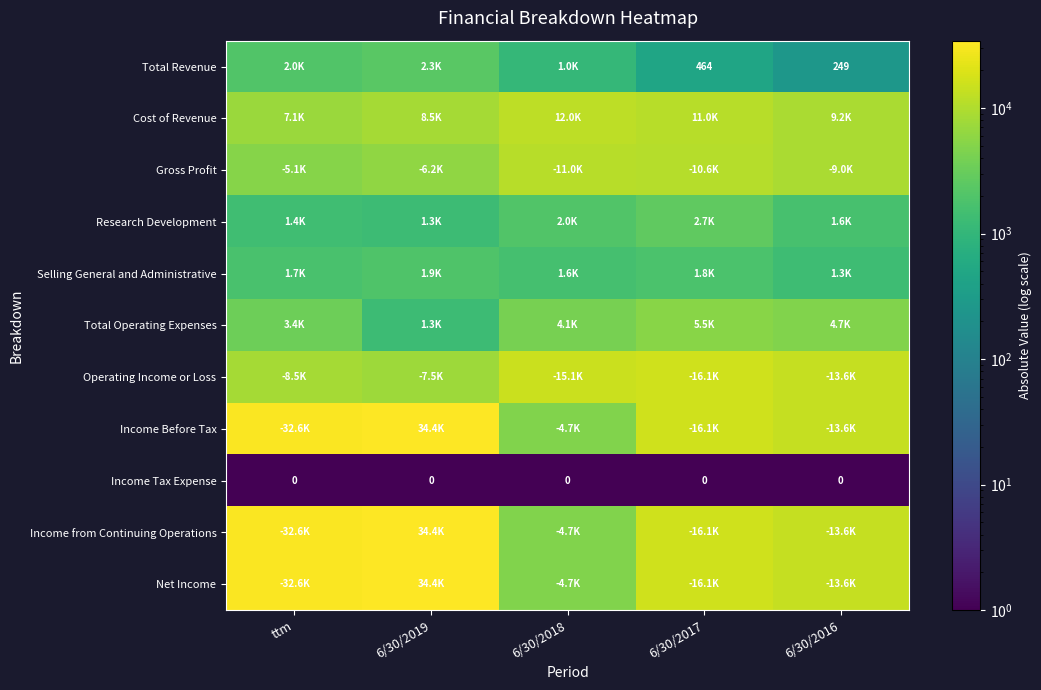

The value of Total Revenue at 6/30/2017 is 648. True or false?

False